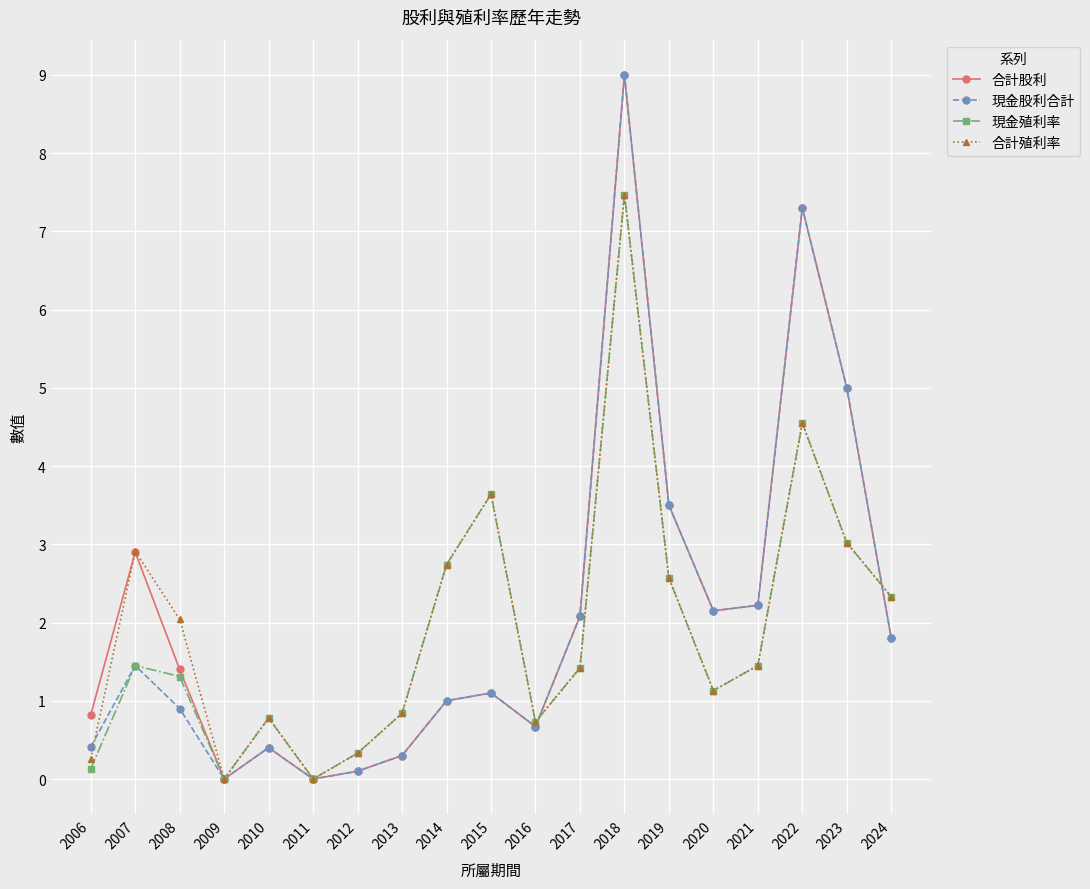

How many series are shown in this chart?

4